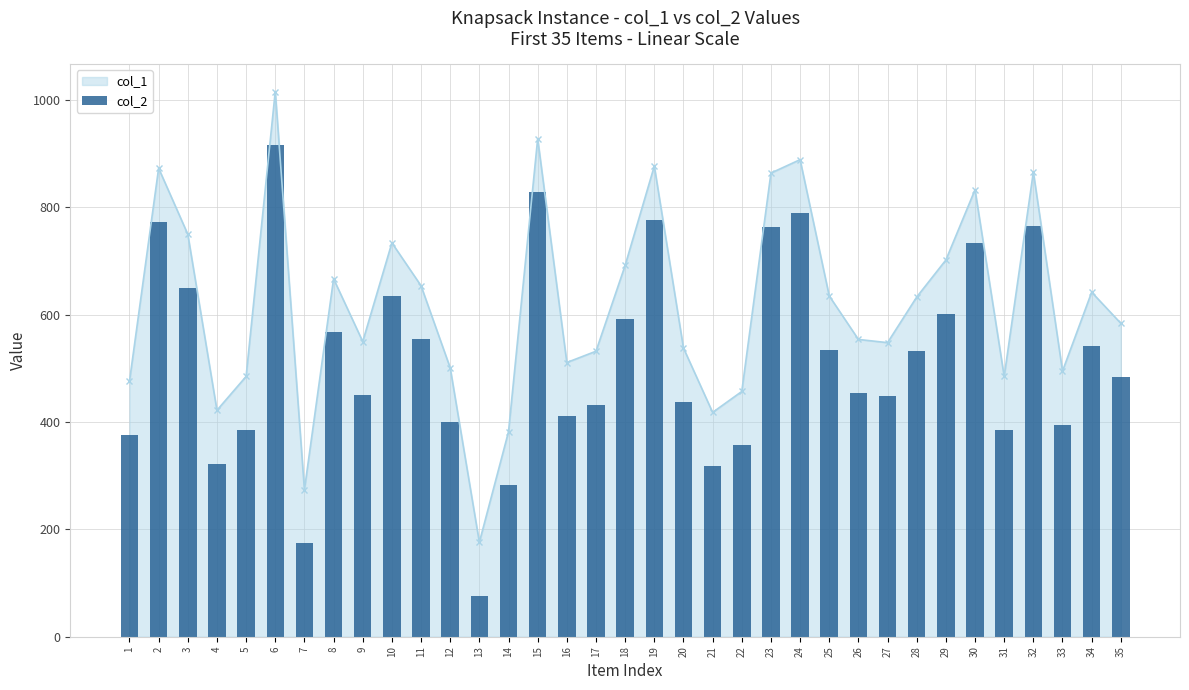

What is the value of the 15th bar from the left?

828